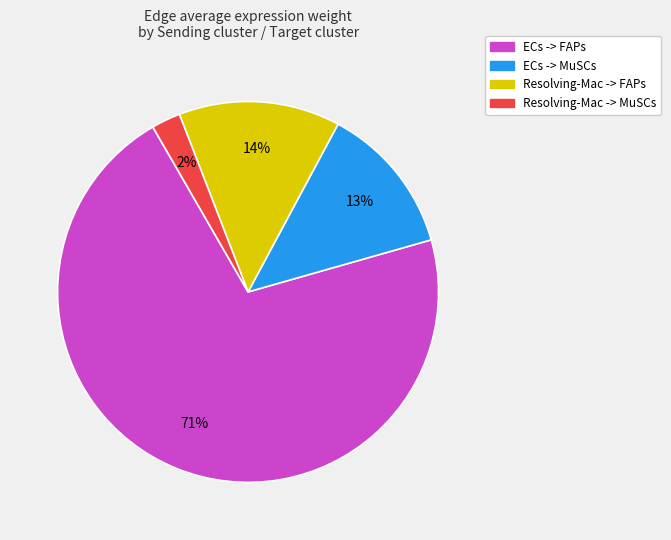

How many slices are in this pie chart?

4